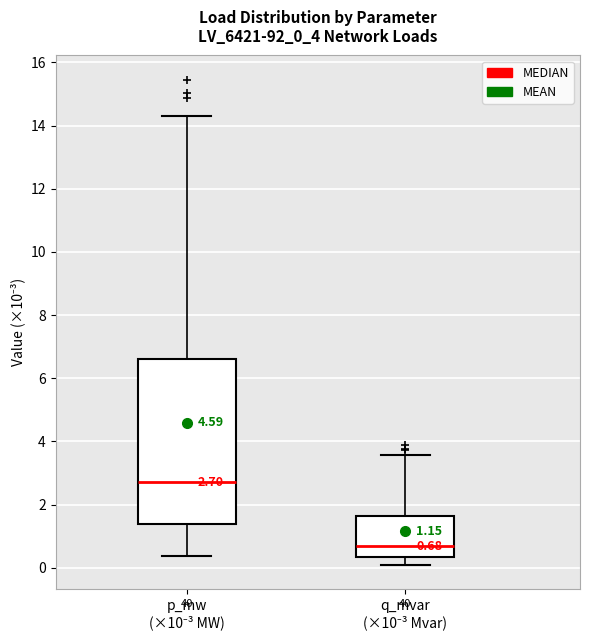

Which box is the tallest, from its lower edge to its upper edge?

p_mw (×10⁻³ MW)